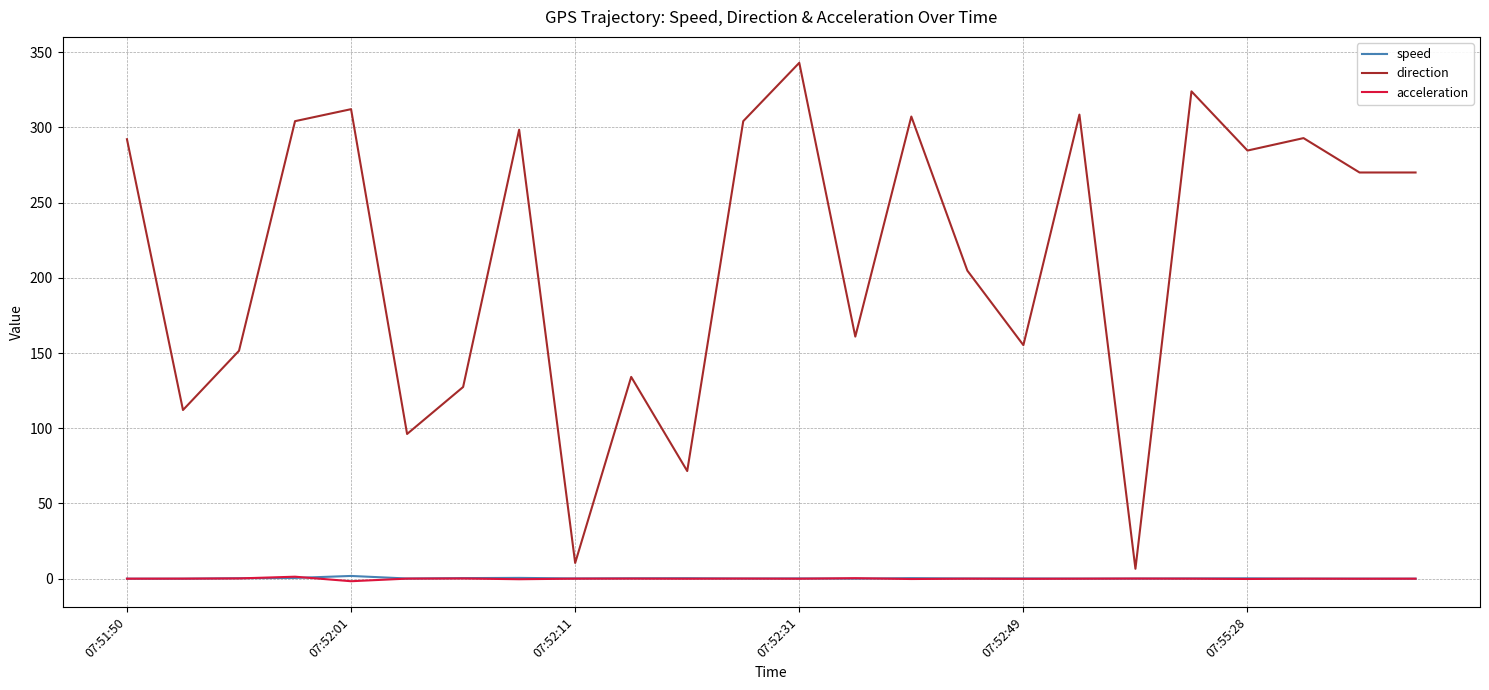

Which series has the largest total across all categories?

direction